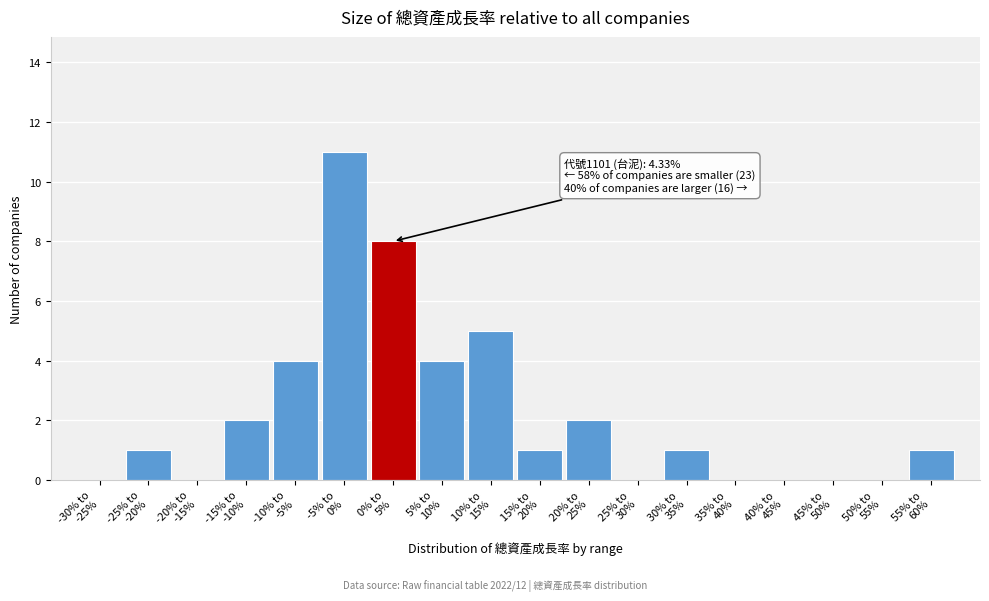

What is the sum of all values?

40